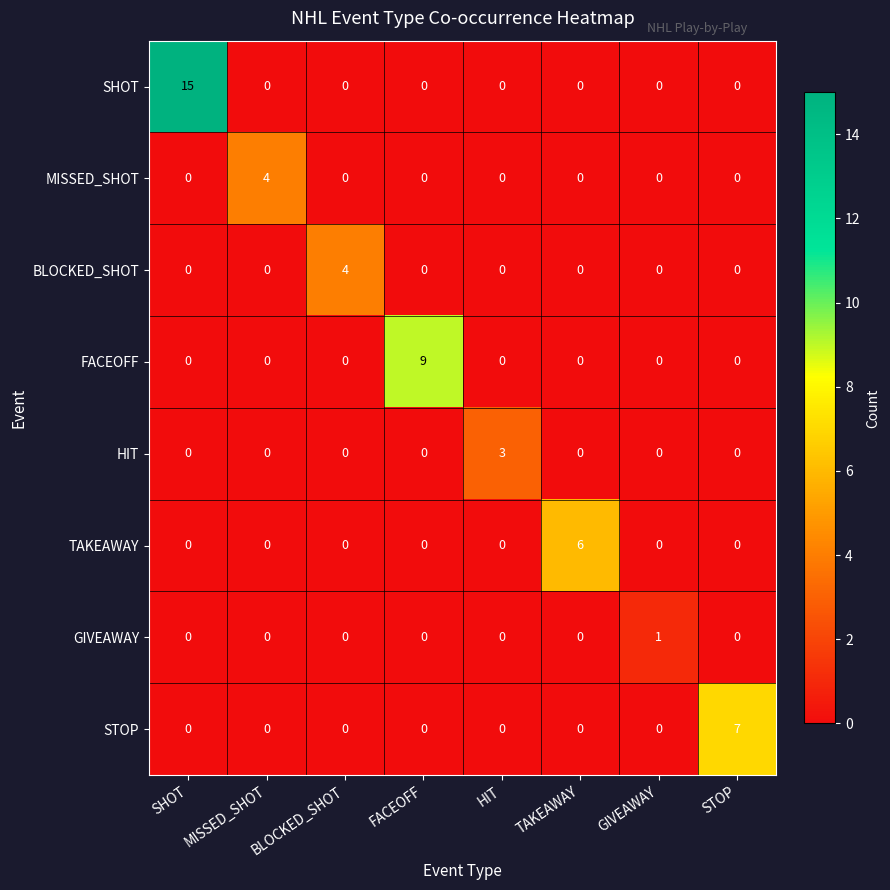

Is it true that FACEOFF equals -4 at SHOT?

False